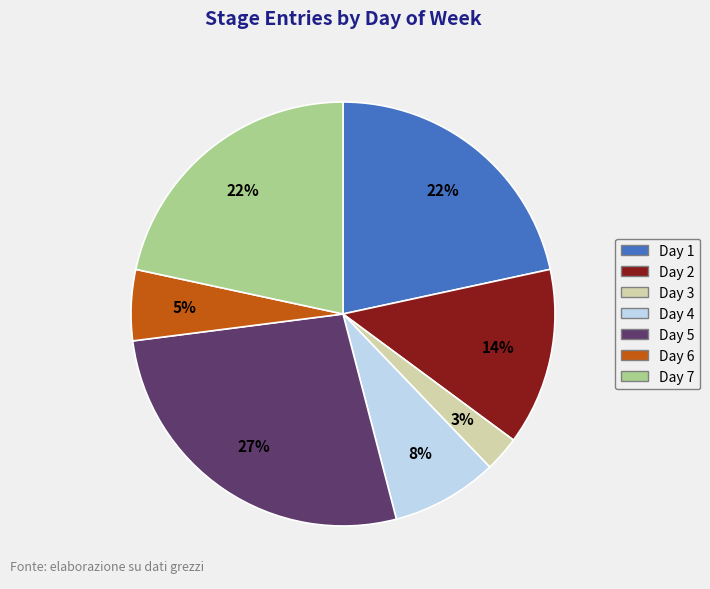

What percentage is the Day 2 slice, to the nearest percent?

14%